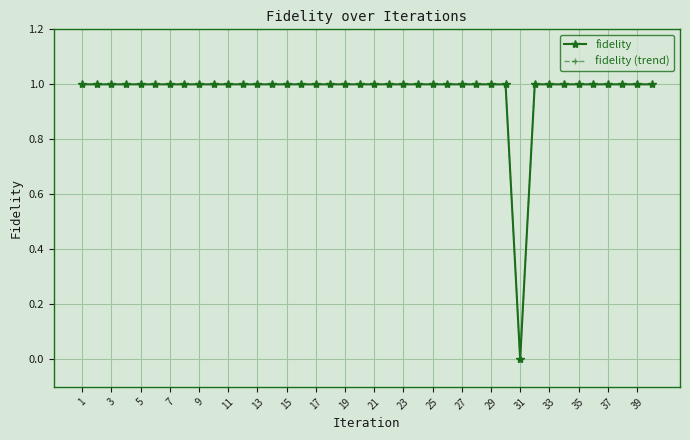

What is the average value of the fidelity (trend) series?

1